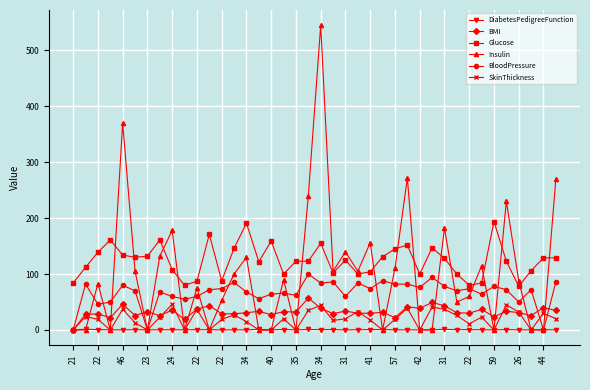

Which series has the largest range (max minus min)?

Insulin